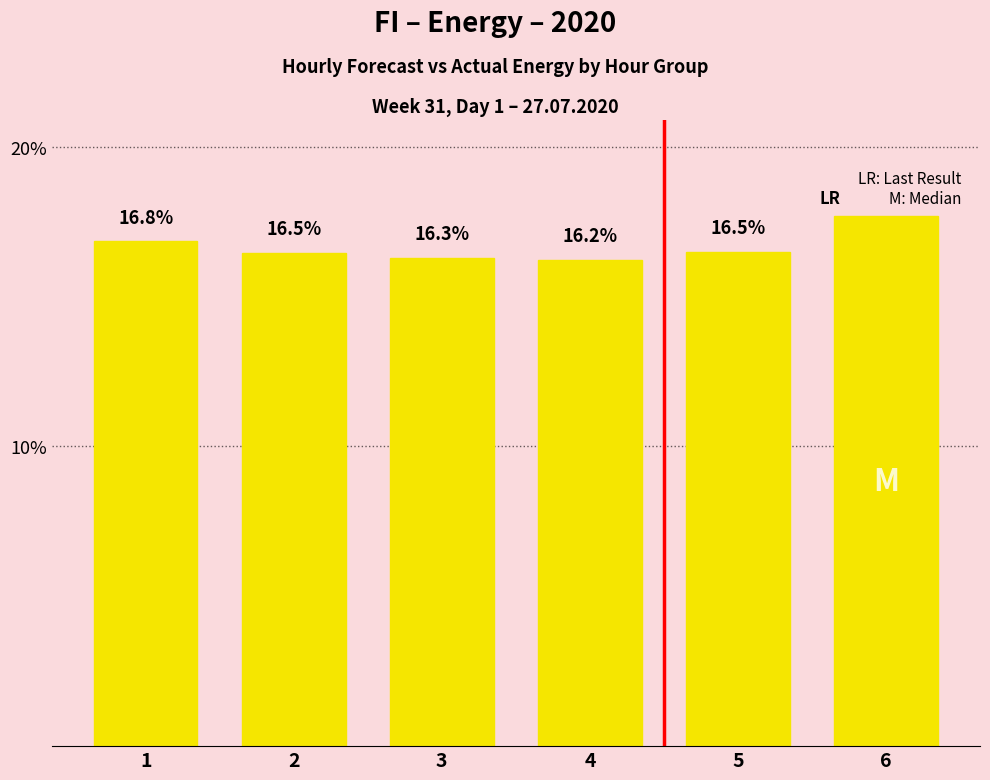

Read the value at 3.

16.3